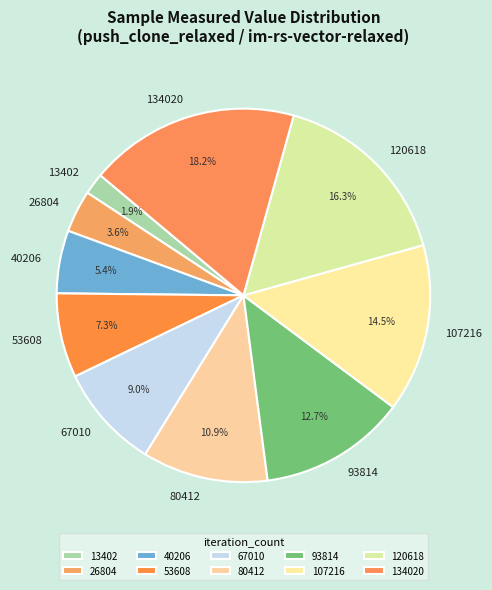

To the nearest percent, what is the combined percentage of 120618 and 93814?

29%